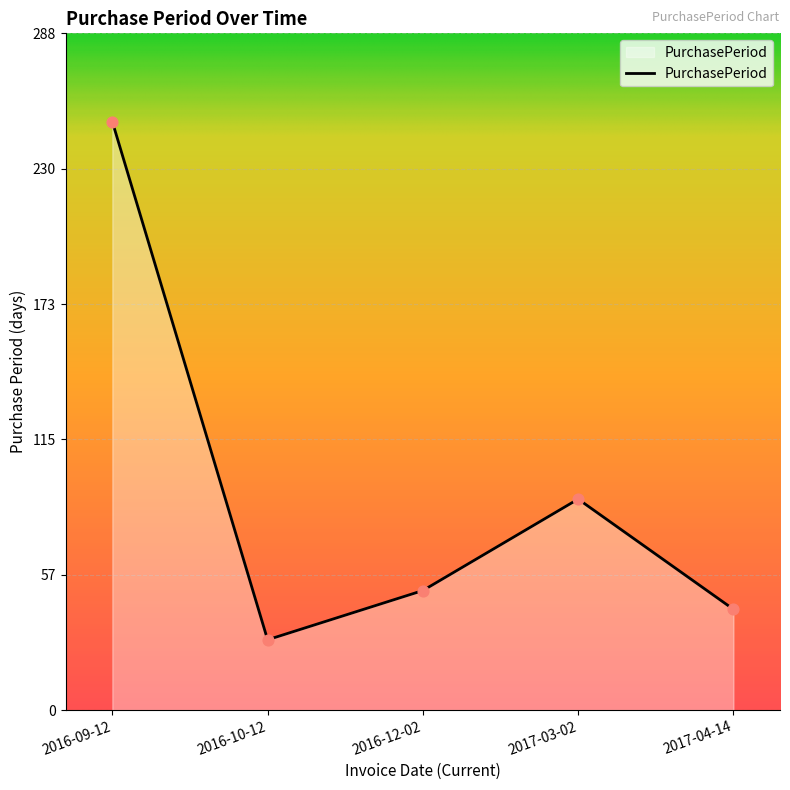

What is the change in value from 2016-09-12 to 2017-04-14?

-208